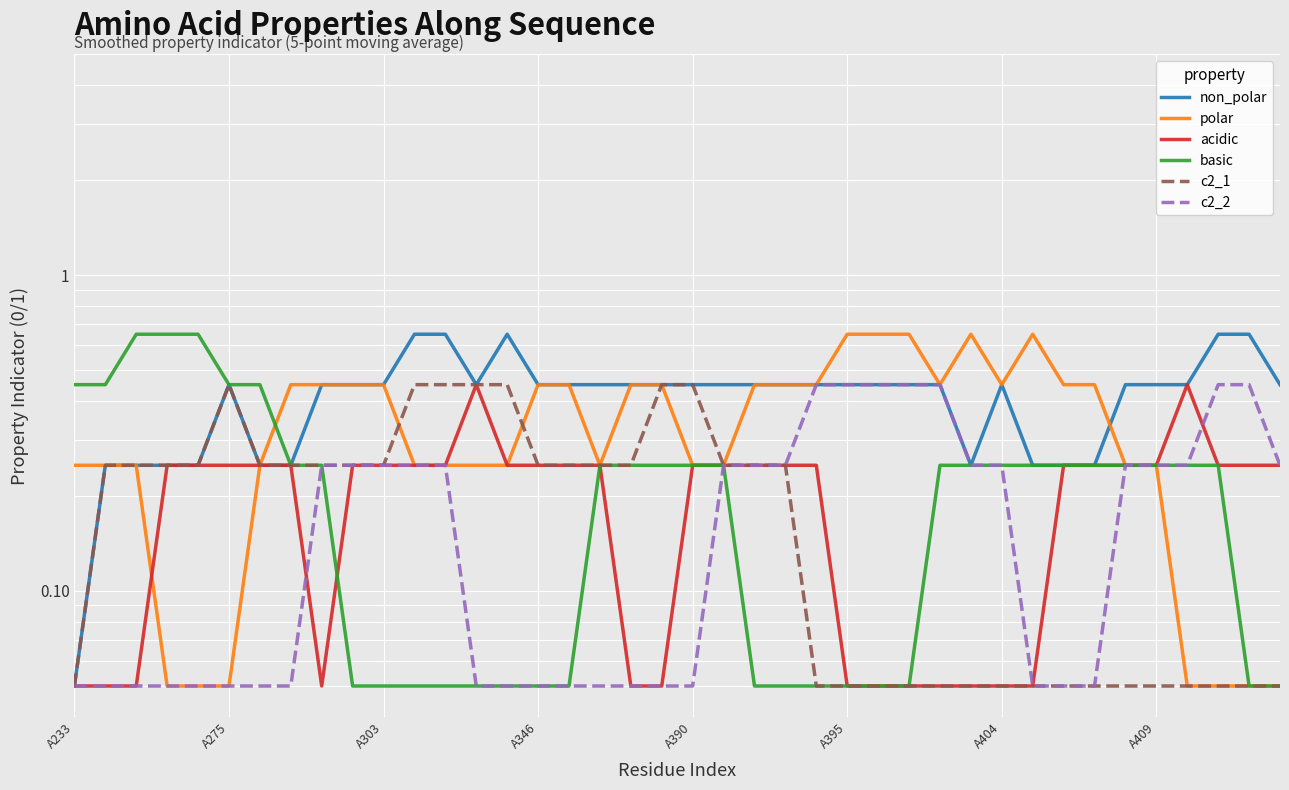

What is the difference between the second highest and second lowest values in the c2_2 series?

0.4